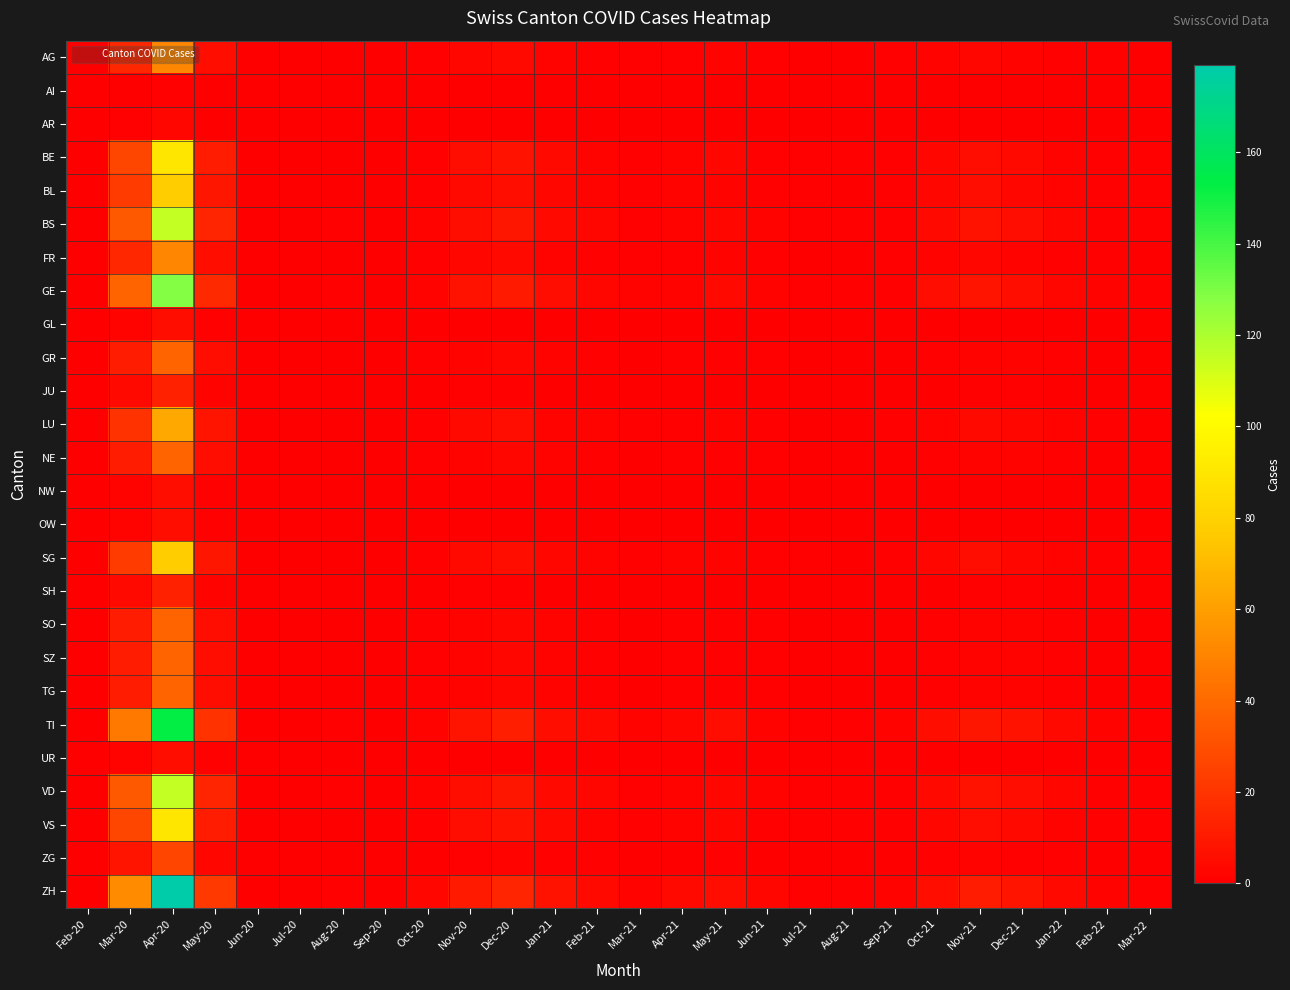

Which series has the largest total across all categories?

ZH